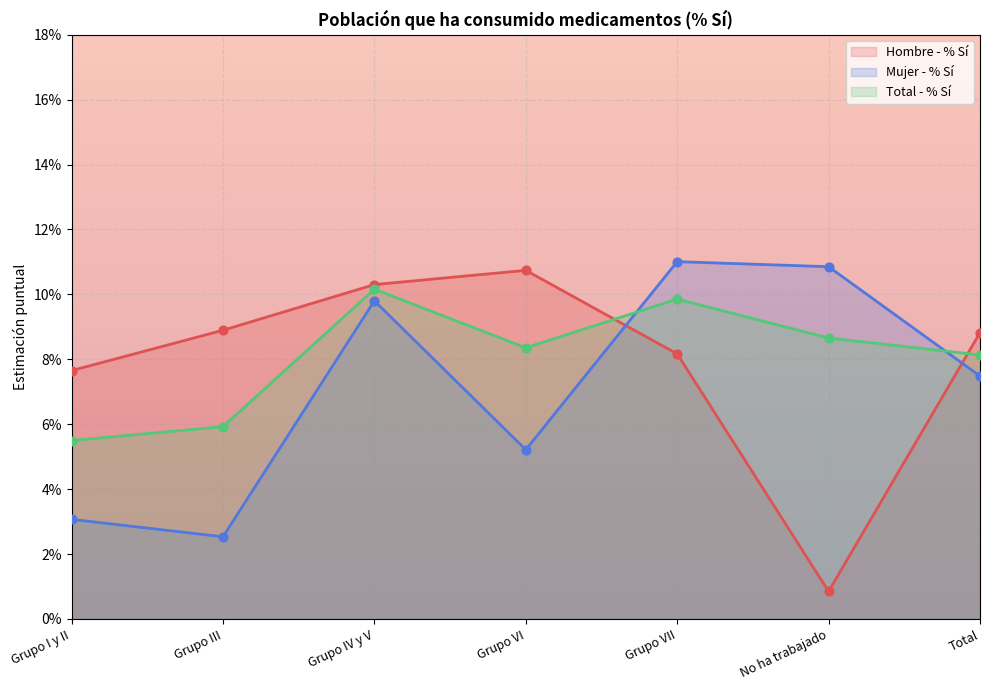

Which series contains the lowest Y value?

Hombre - % Sí